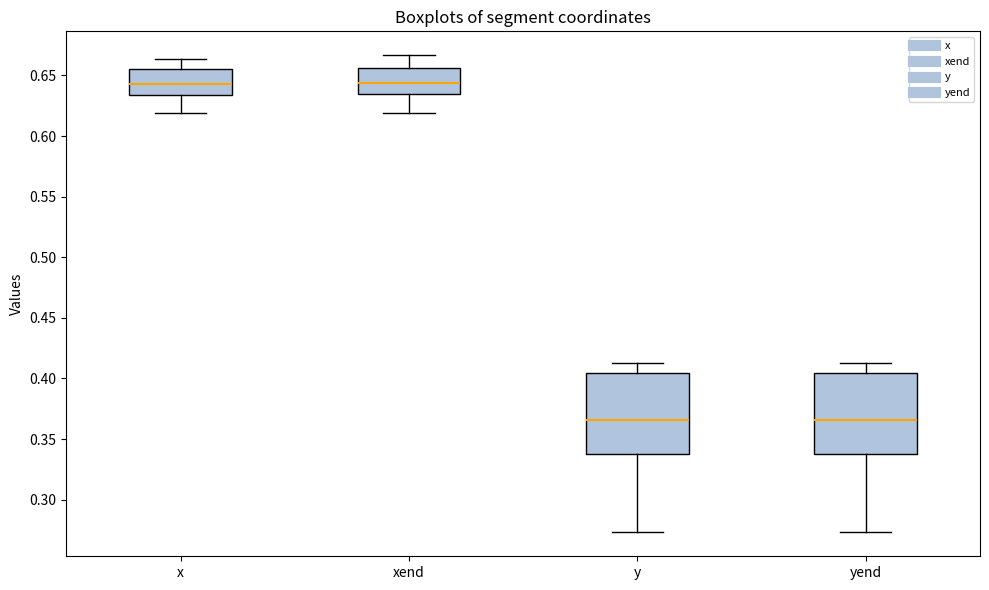

Where does the lower whisker of the box for y end on the y-axis? The values are not printed on the chart, so give them approximately, as read against the axis.

0.275